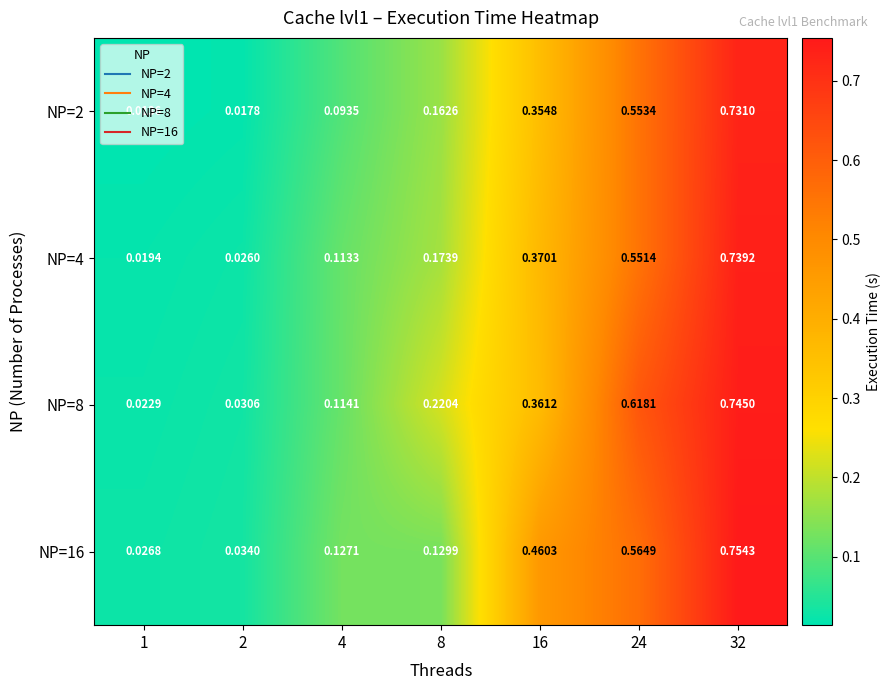

At how many categories does at least one series exceed 0?

7